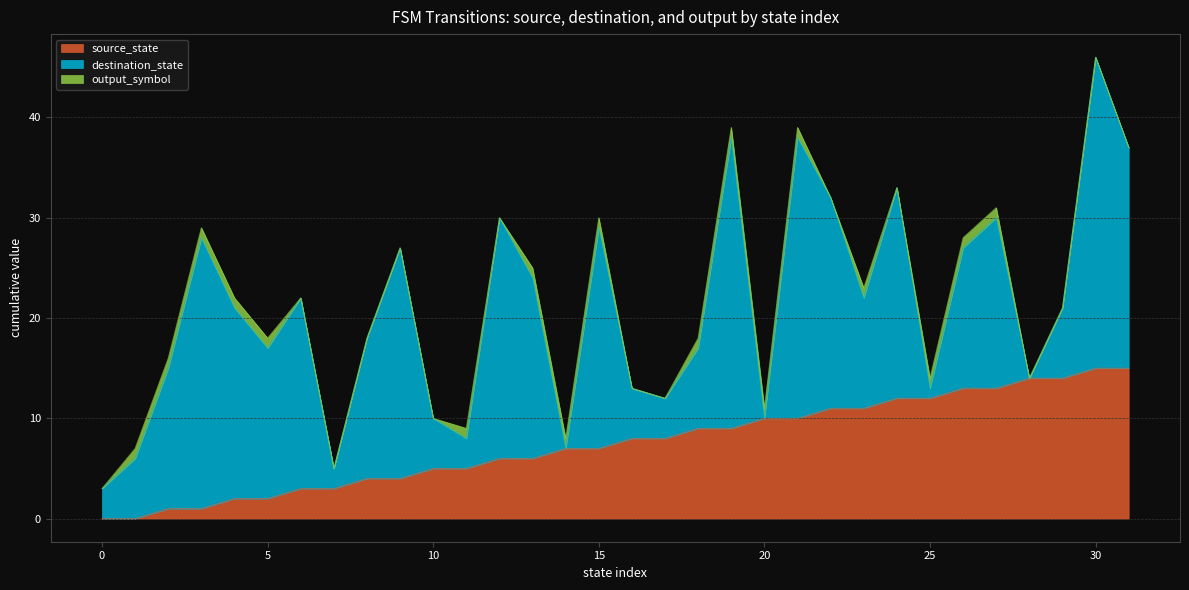

At which category is the sum across all series the highest?

30